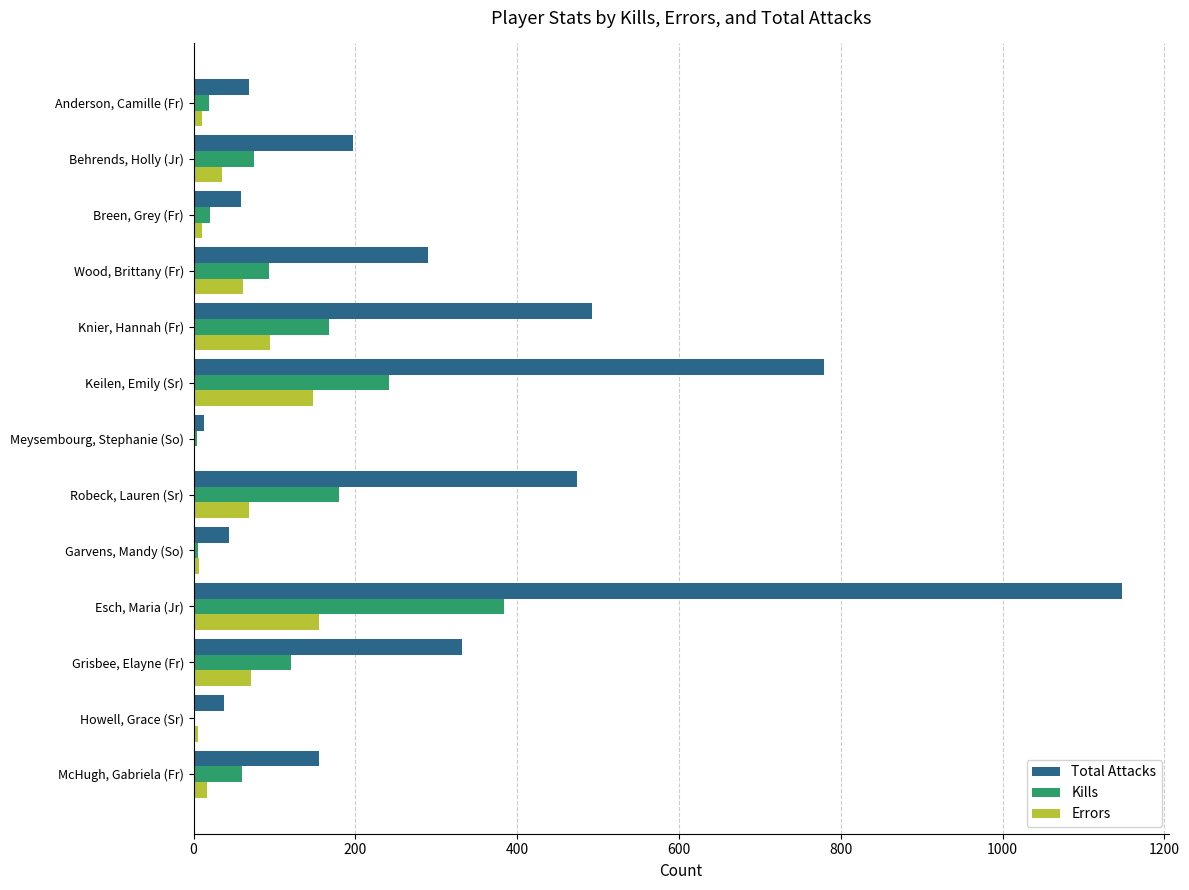

At which category is the sum across all series the highest?

Esch, Maria (Jr)